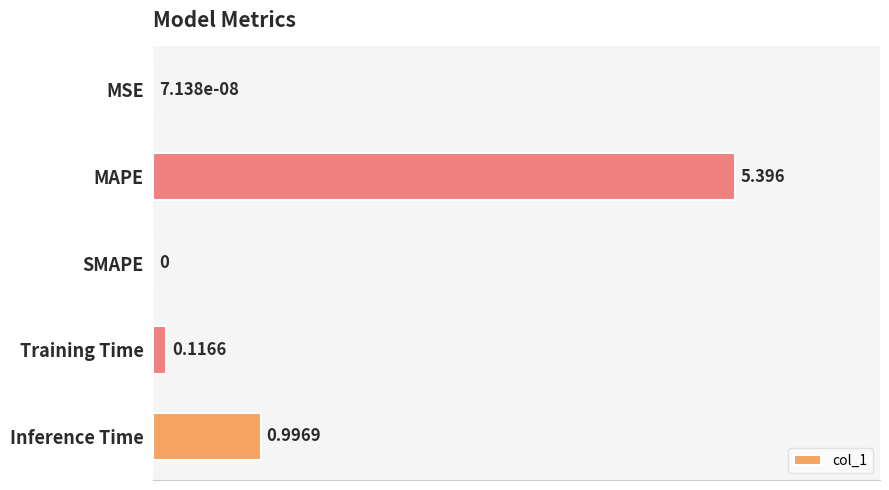

At which category does the chart reach its peak across all series?

MAPE